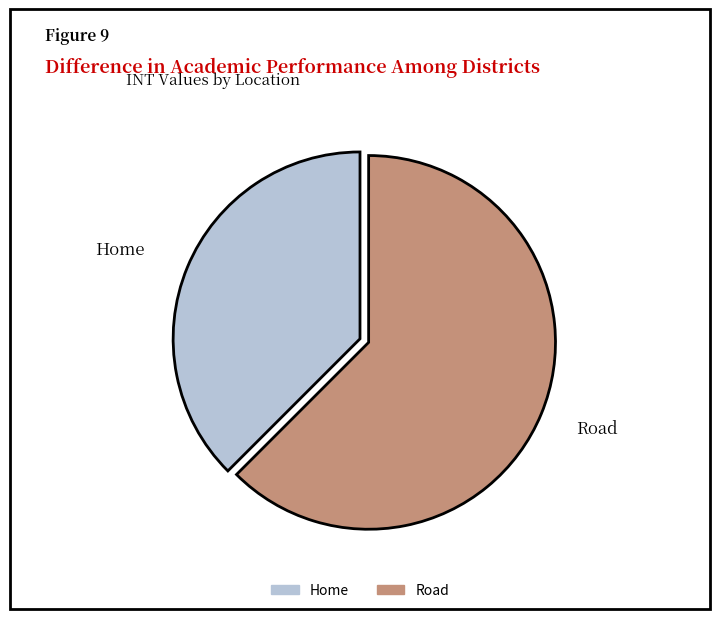

Do Road and Home together represent more than half of the pie?

Yes